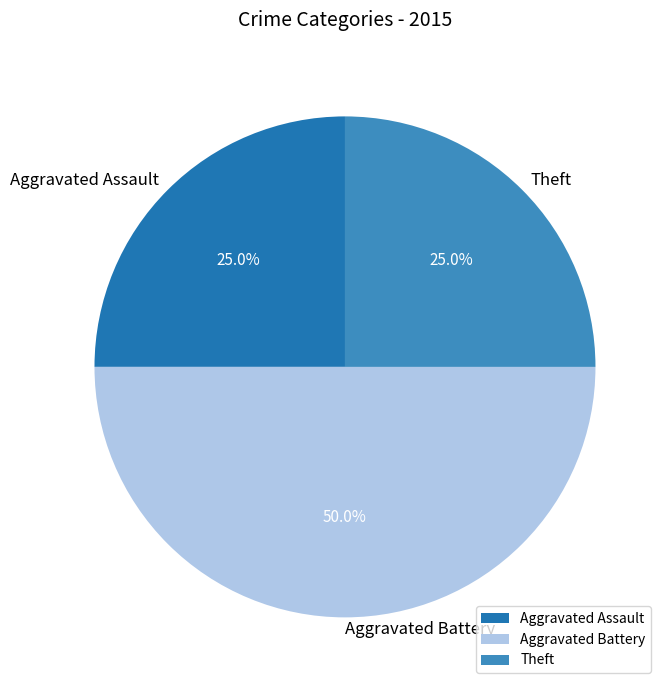

Is it true that Aggravated Assault is 13% of the pie?

False